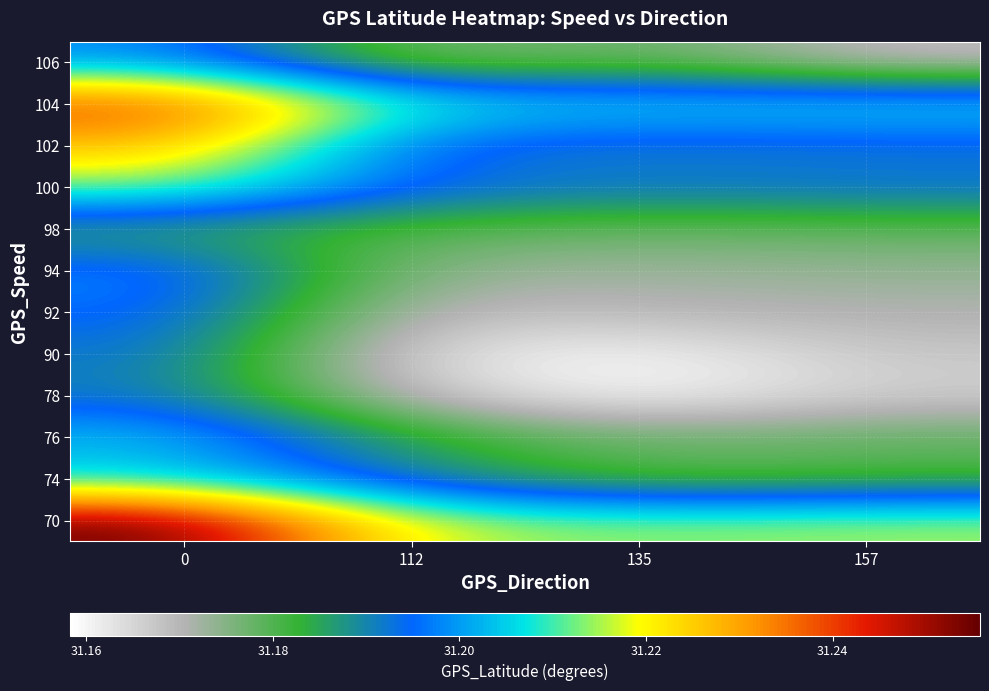

Reading left to right, transcribe all the data shown in this chart.

70: 0=31.3	112=31.2	135=31.2	157=31.2
74: 0=31.2	112=31.2	135=31.2	157=31.2
76: 0=31.2	112=31.2	135=31.2	157=31.2
78: 0=31.2	112=31.2	135=31.2	157=31.2
90: 0=31.2	112=31.2	135=31.2	157=31.2
92: 0=31.2	112=31.2	135=31.2	157=31.2
94: 0=31.2	112=31.2	135=31.2	157=31.2
98: 0=31.2	112=31.2	135=31.2	157=31.2
100: 0=31.2	112=31.2	135=31.2	157=31.2
102: 0=31.2	112=31.2	135=31.2	157=31.2
104: 0=31.2	112=31.2	135=31.2	157=31.2
106: 0=31.2	112=31.2	135=31.2	157=31.2